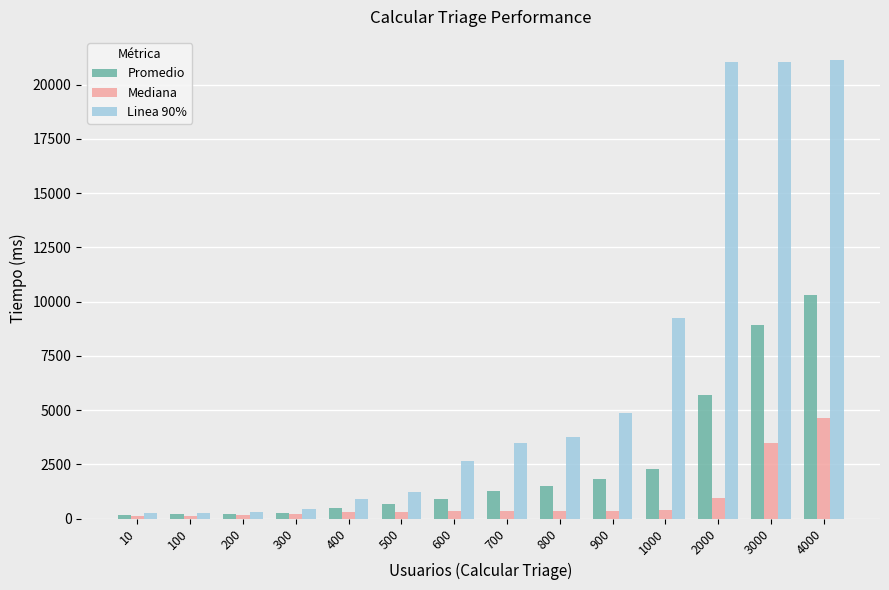

What is the spread (max minus min) of values at 10?

134